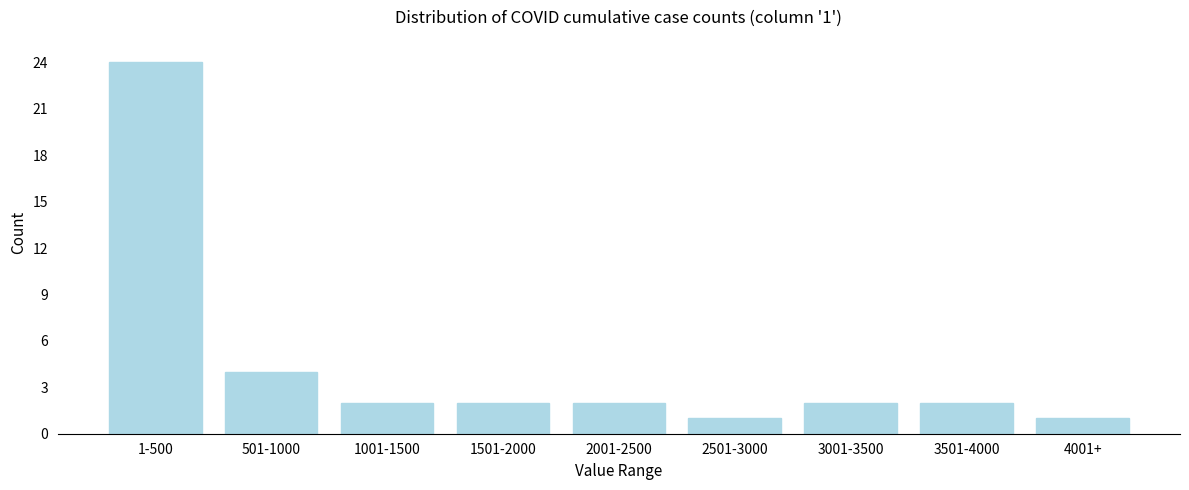

Reading left to right, extract all data points from this chart.

24	4	2	2	2	1	2	2	1